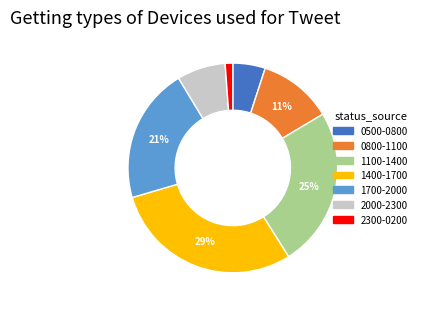

To the nearest percent, what is the difference between the largest and smallest slice percentages?

28%